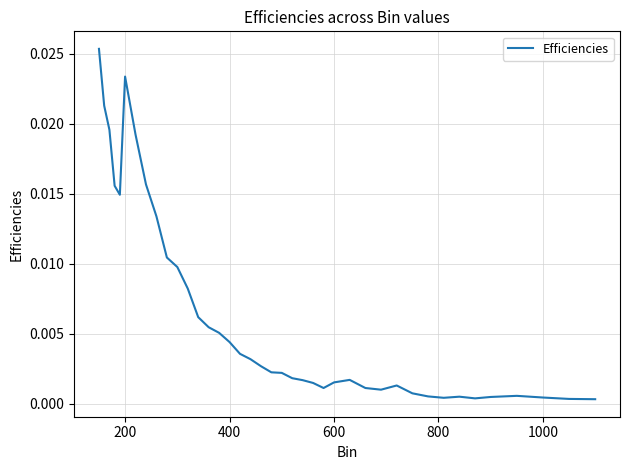

How many lines are shown in the chart?

1